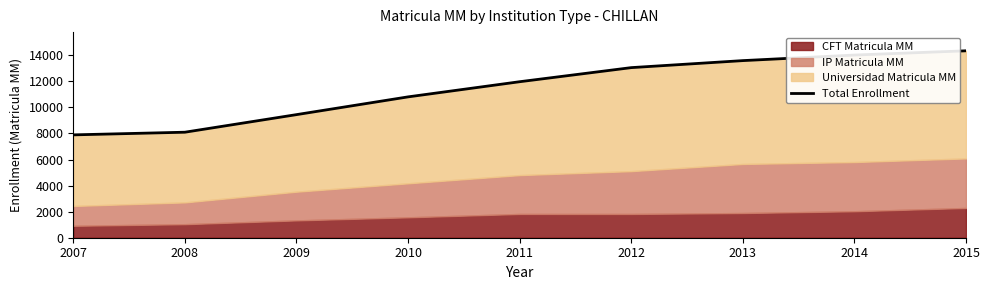

At which category does the chart reach its peak across all series?

2015